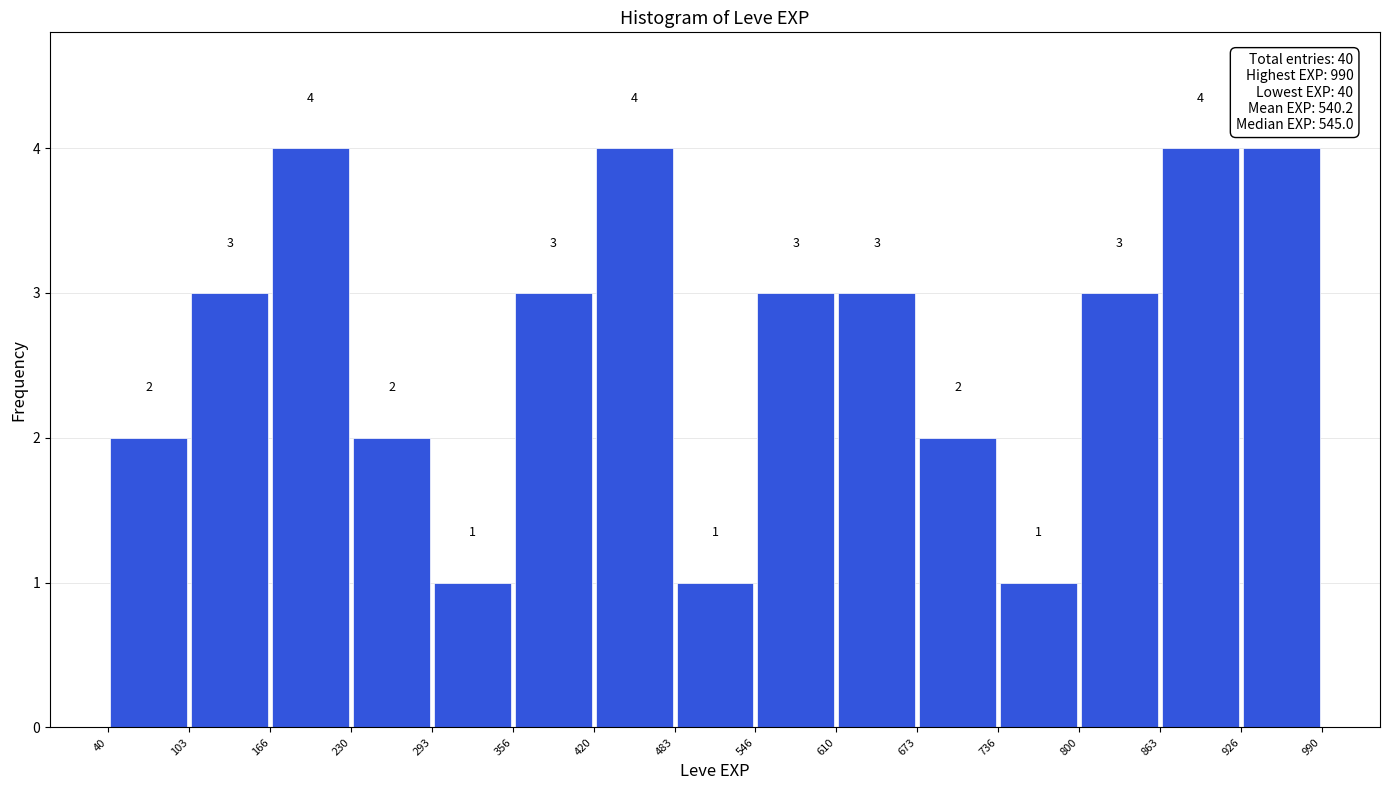

Reading left to right, transcribe this chart: for each bar, give the range it covers on the x-axis and its height.

40 to 103: 2
103 to 166: 3
166 to 230: 4
230 to 293: 2
293 to 356: 1
356 to 420: 3
420 to 483: 4
483 to 546: 1
546 to 610: 3
610 to 673: 3
673 to 736: 2
736 to 800: 1
800 to 863: 3
863 to 926: 4
926 to 990: 4